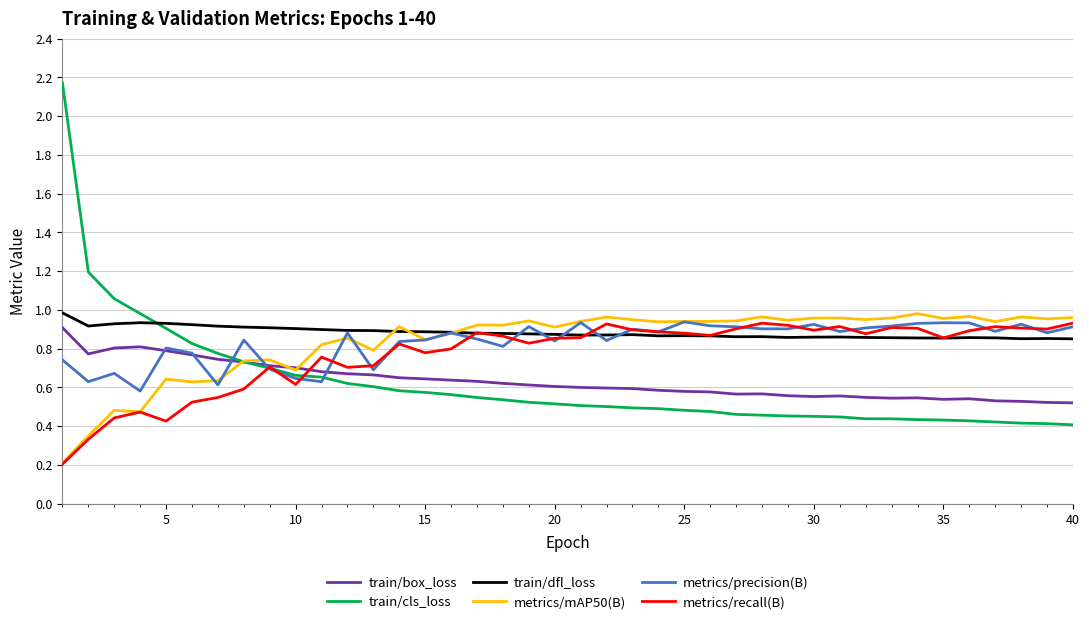

Which series ends up on top after the final intersection of train/cls_loss and train/dfl_loss?

train/dfl_loss